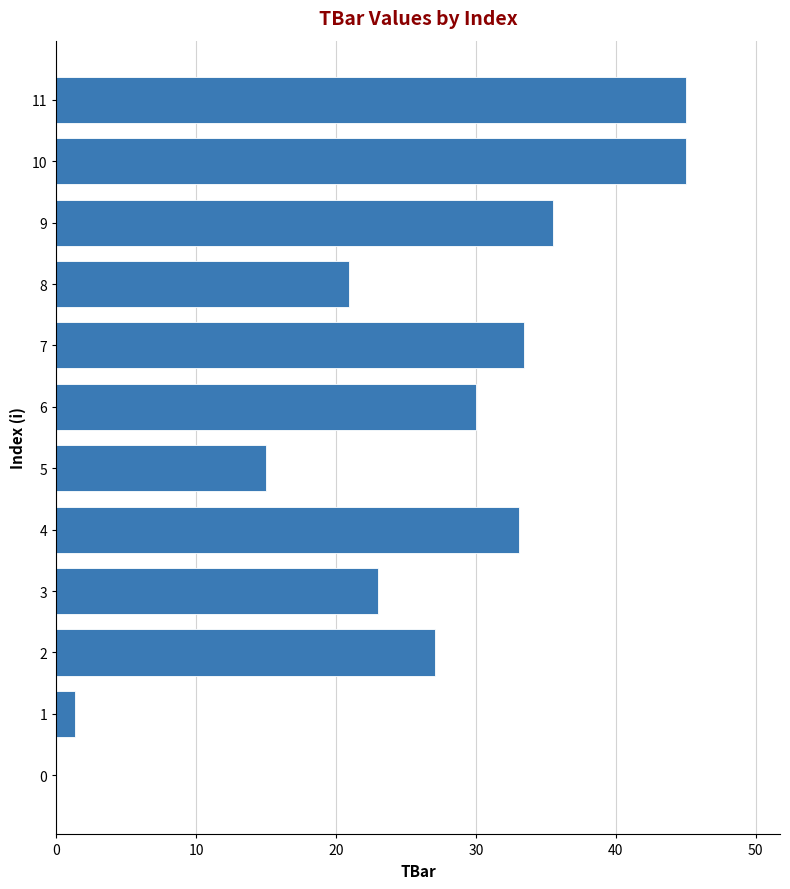

What is the ratio of the value at 3 to the value at 11?

0.5